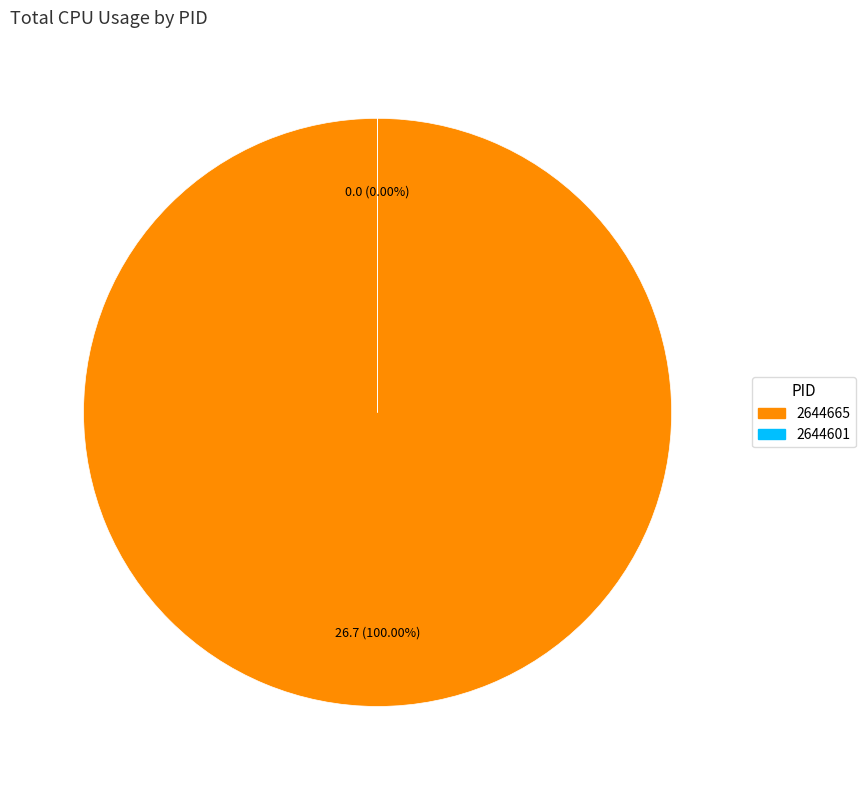

True or false: 2644601 accounts for 0% of the total.

True